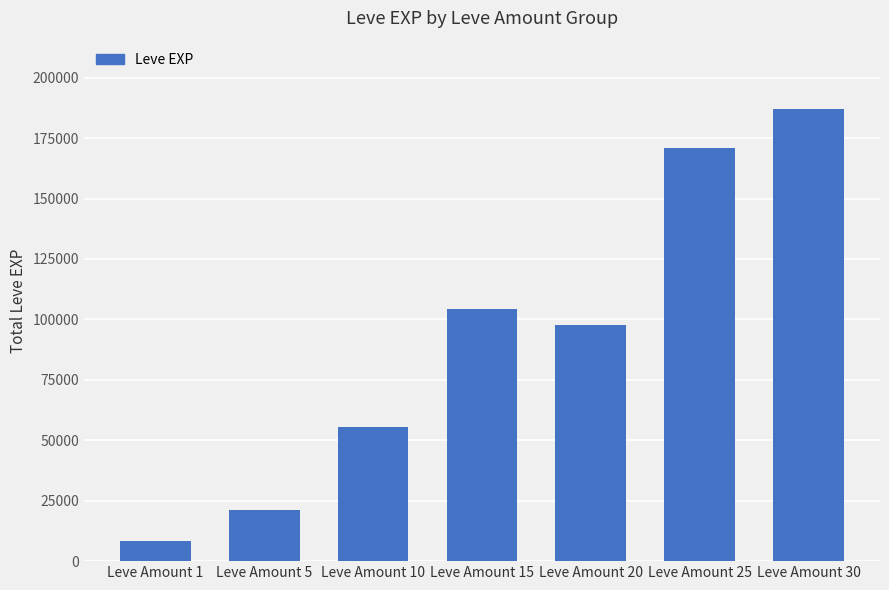

Reading right to left, list all the values displayed in this chart.

187210	170960	97690	104310	55540	21230	8480